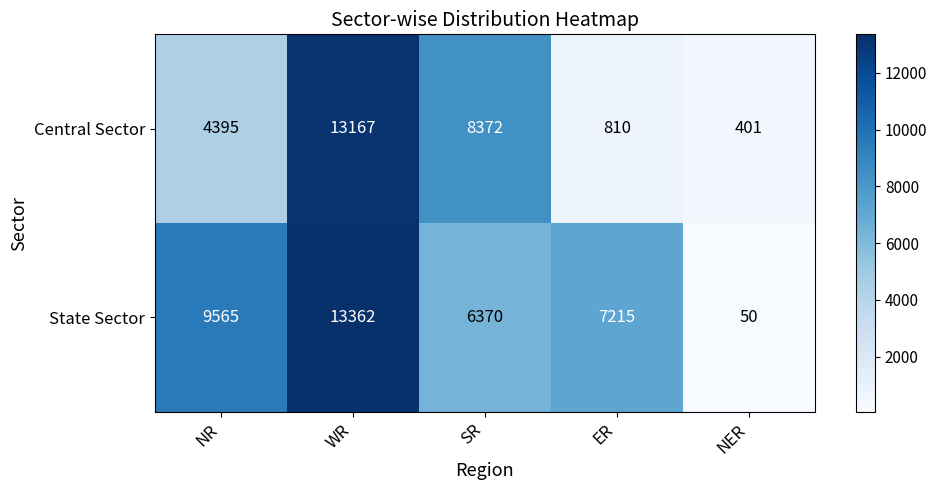

Reading right to left, list all the values displayed in this chart.

Central Sector: 401	810	8372	13167	4395
State Sector: 50	7215	6370	13362	9565